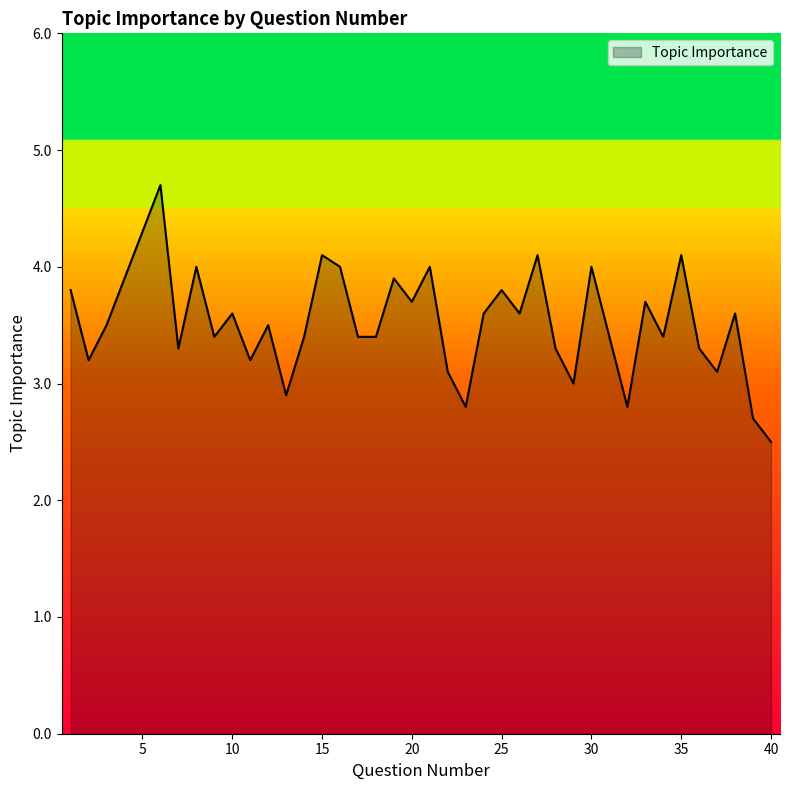

What is the difference between the maximum and minimum values?

2.2